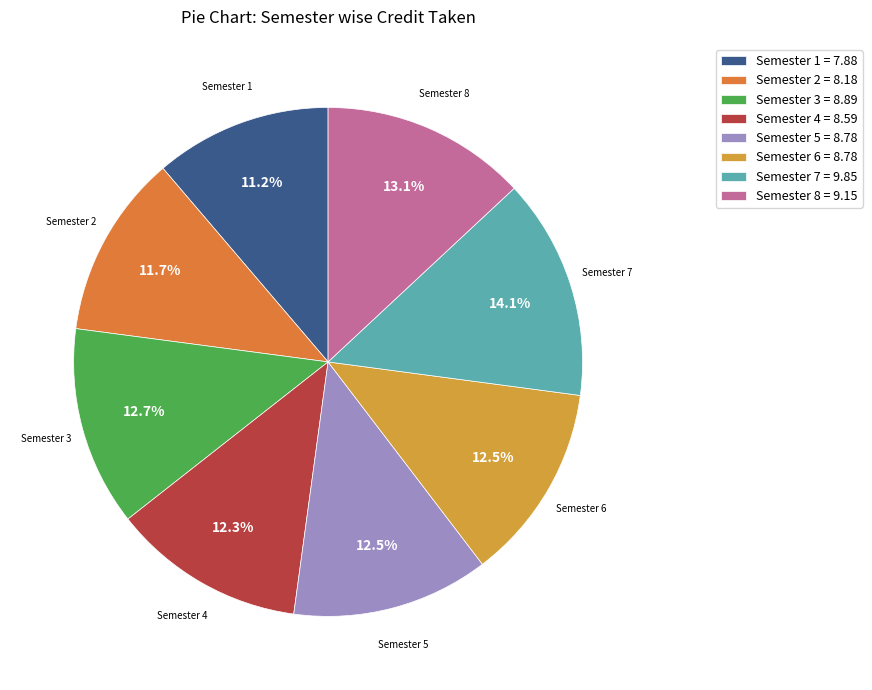

Is there a majority slice in this chart?

No